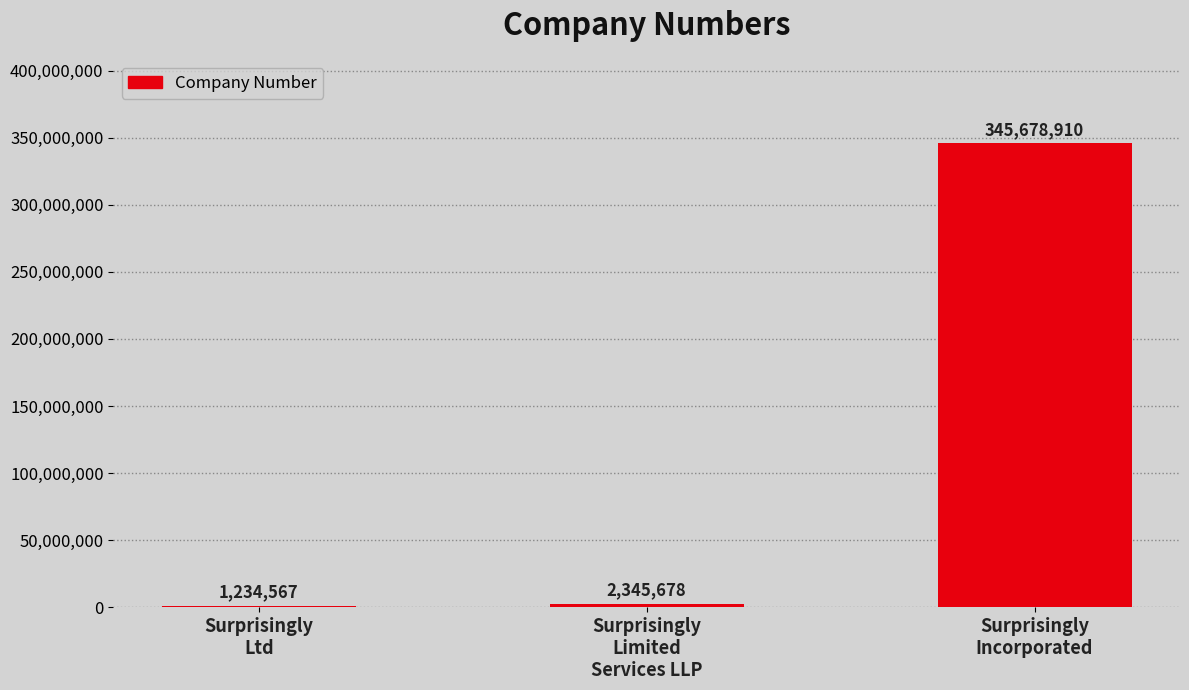

List the labels in order of value, largest first.

Surprisingly
Incorporated, Surprisingly
Limited
Services LLP, Surprisingly
Ltd